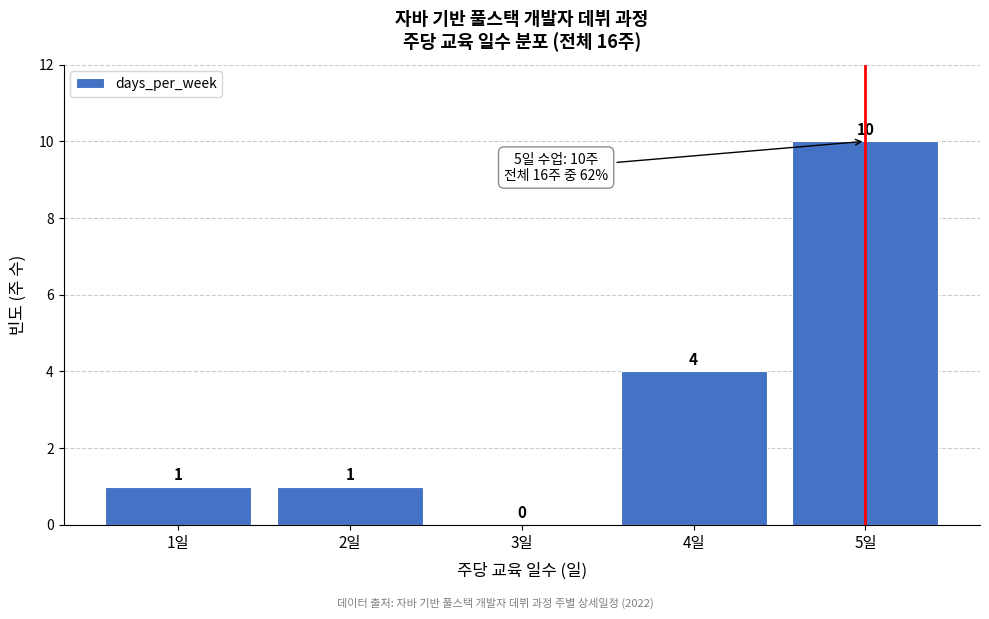

Reading left to right, list all the values displayed in this chart.

1일=1	2일=1	3일=0	4일=4	5일=10